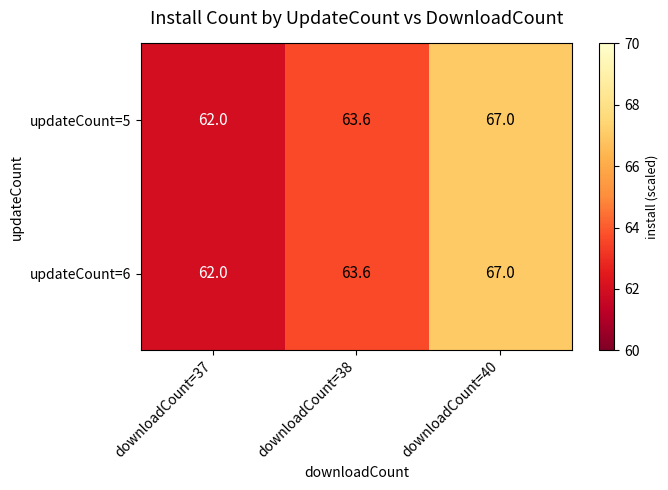

Reading right to left, extract all data points from this chart.

updateCount=5: 67.0	63.6	62.0
updateCount=6: 67.0	63.6	62.0